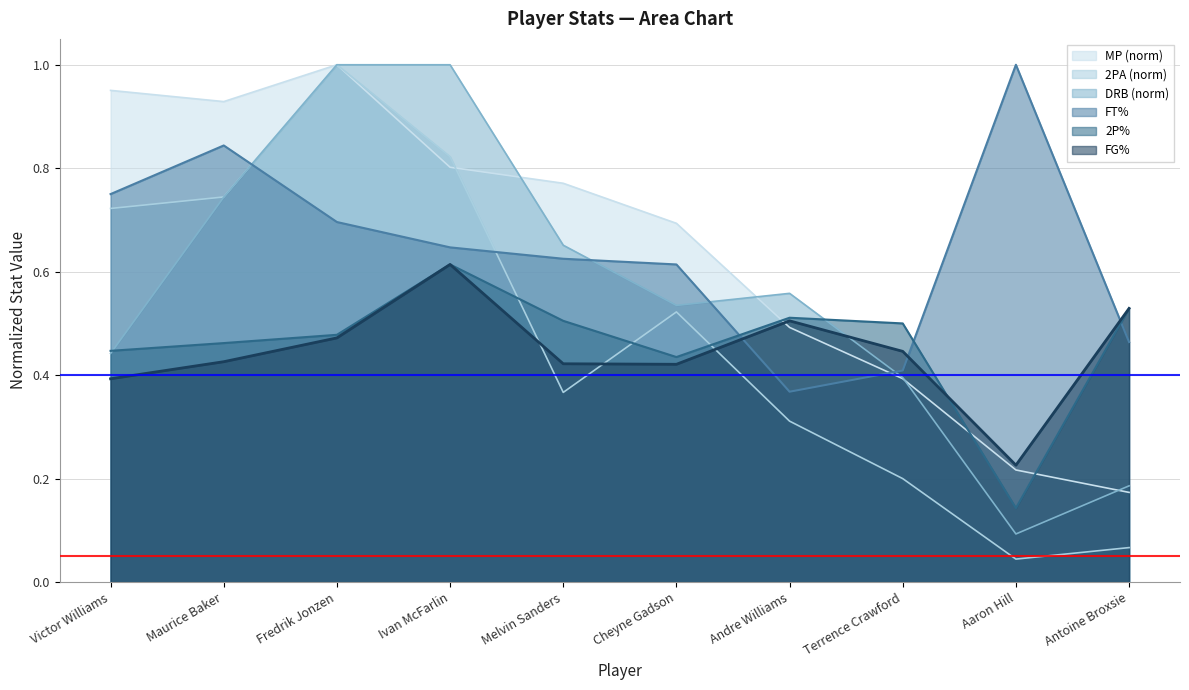

True or false: 2P% has more than 1 points higher than both neighbors.

True